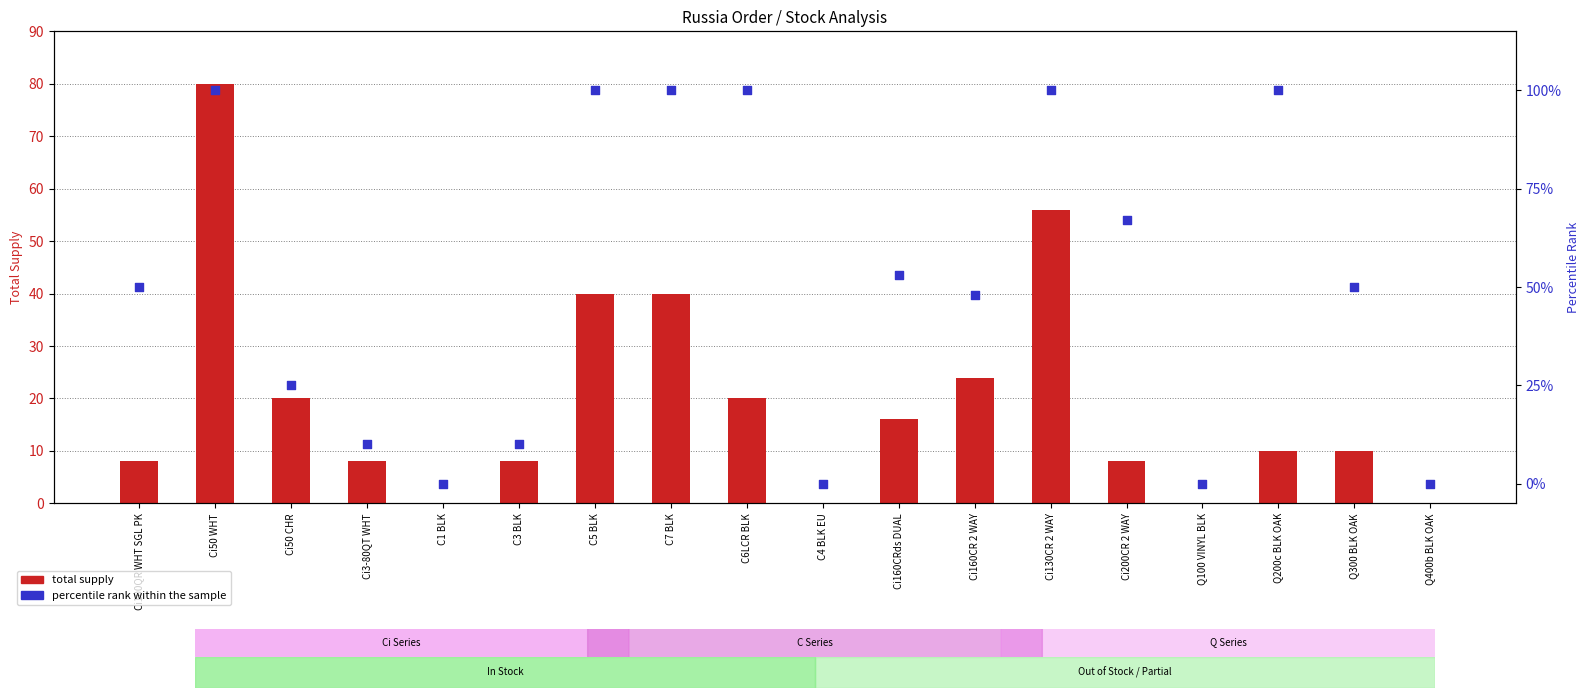

Which series reaches the minimum Y coordinate?

total supply (bars)